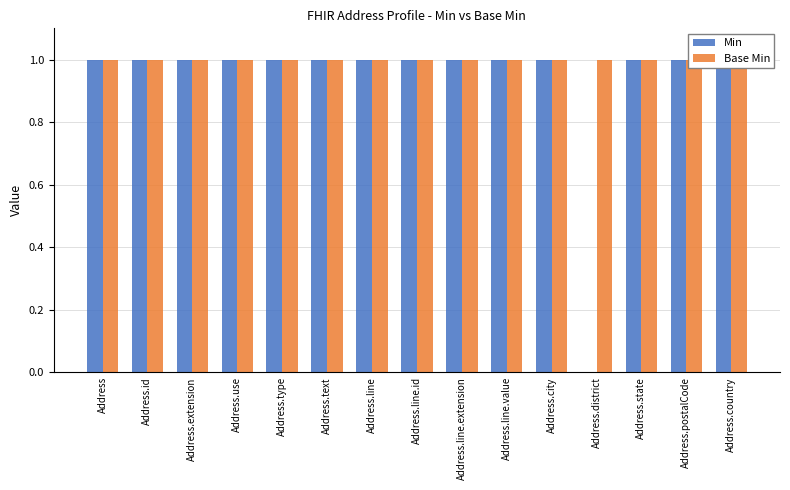

Is the value of Min at Address.type greater than the value of Base Min at Address.use?

No